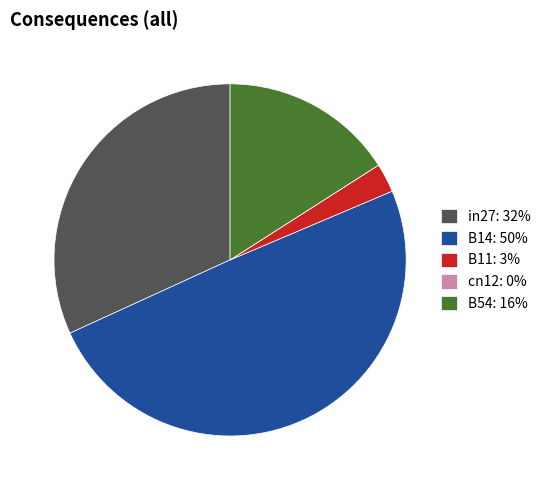

Does any single category account for the majority?

No